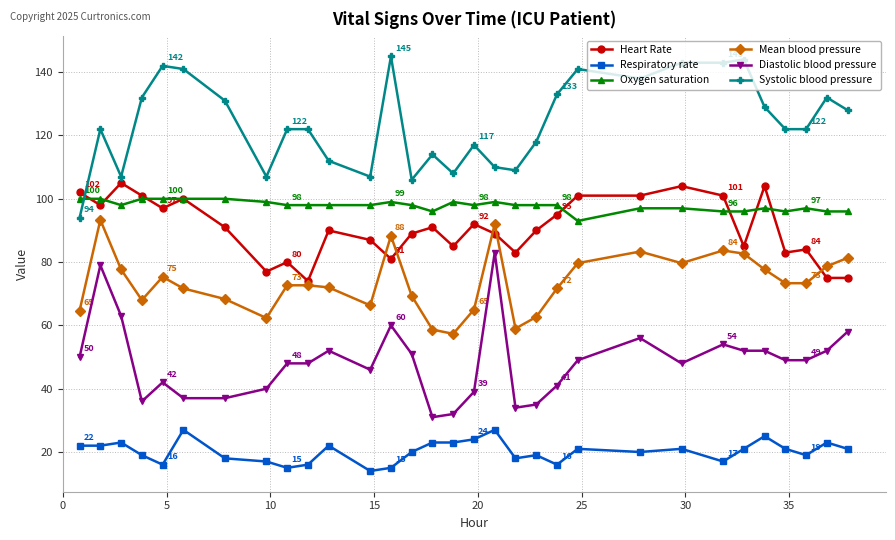

What is the minimum value shown in the chart?

14.0